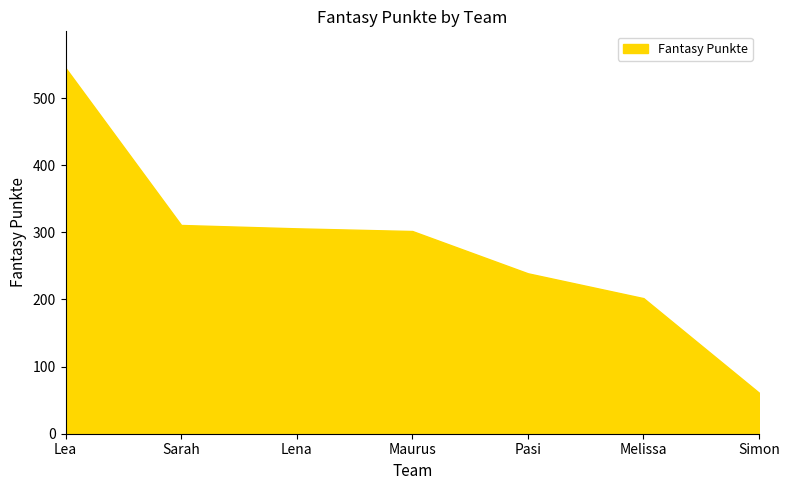

Which label corresponds to the smallest value in the chart?

Simon